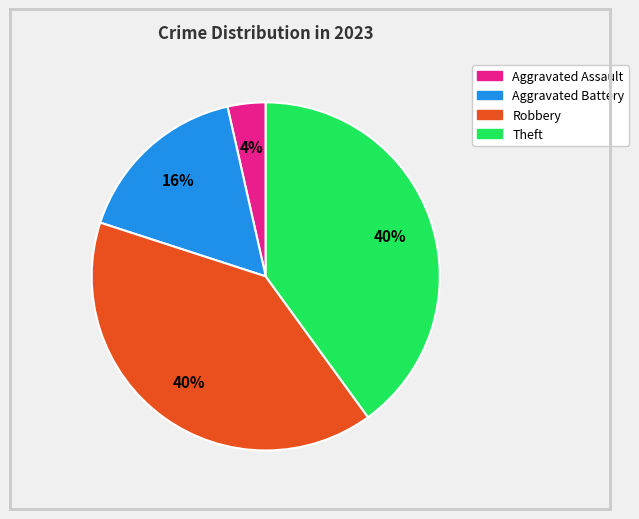

How many segments does this pie chart have?

4